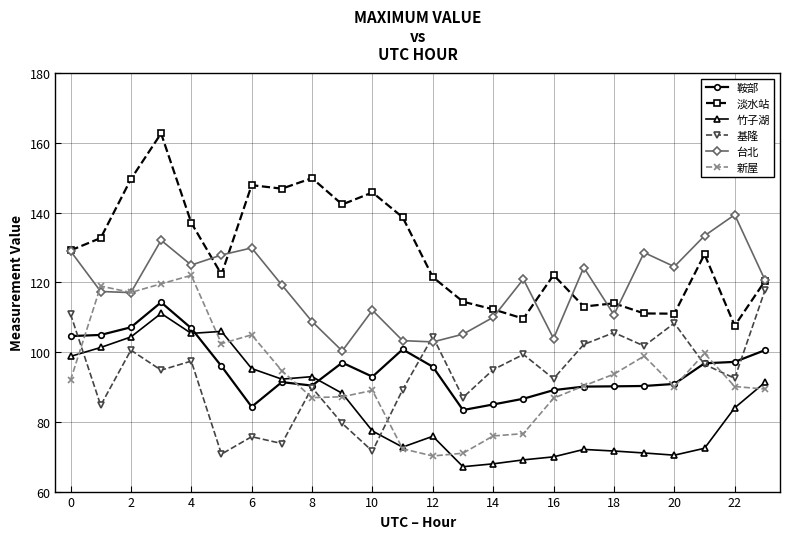

How many values in the 基隆 series exceed 94?

13